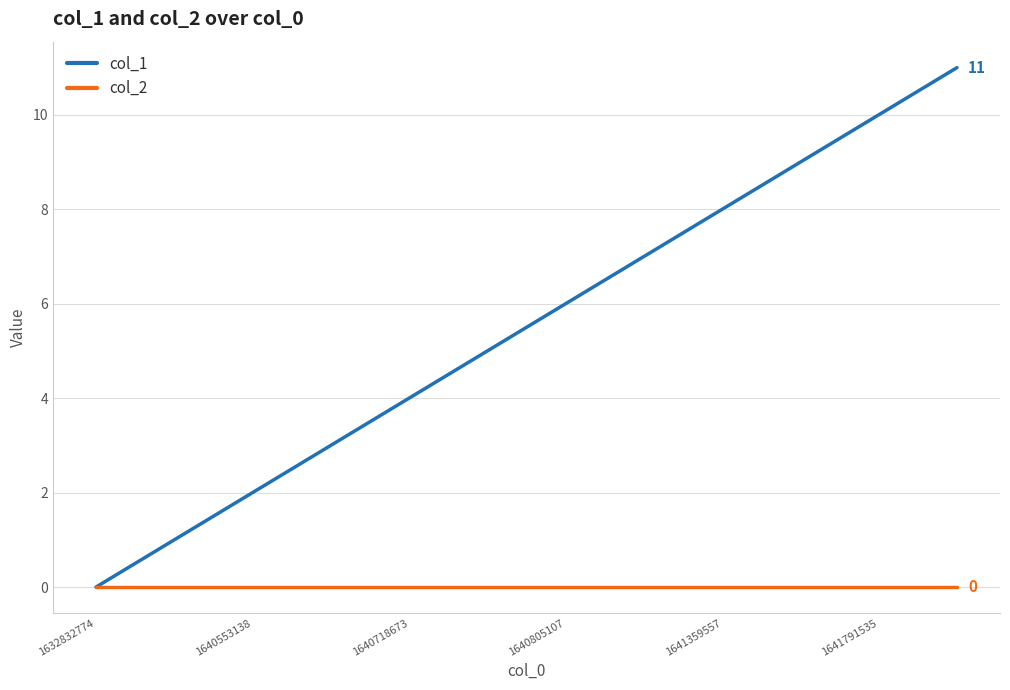

Which series has the widest spread of values?

col_1